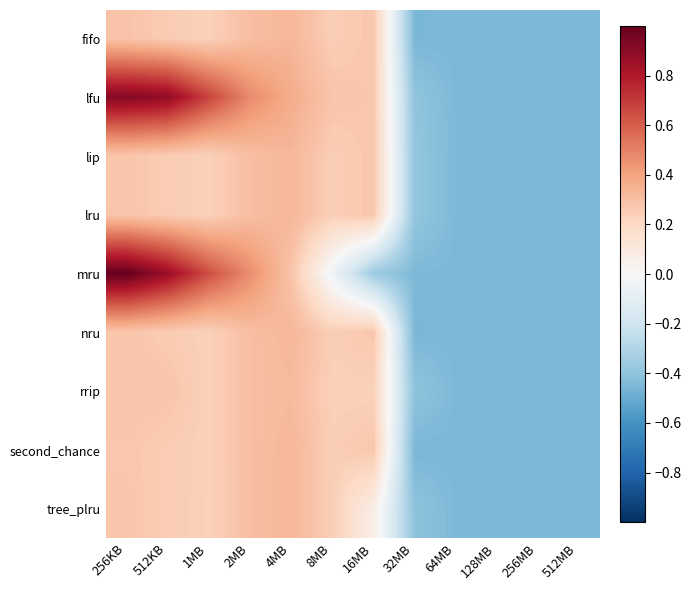

Rank the series by their maximum value, from highest to lowest.

mru, lfu, fifo, lip, lru, nru, second_chance, tree_plru, rrip